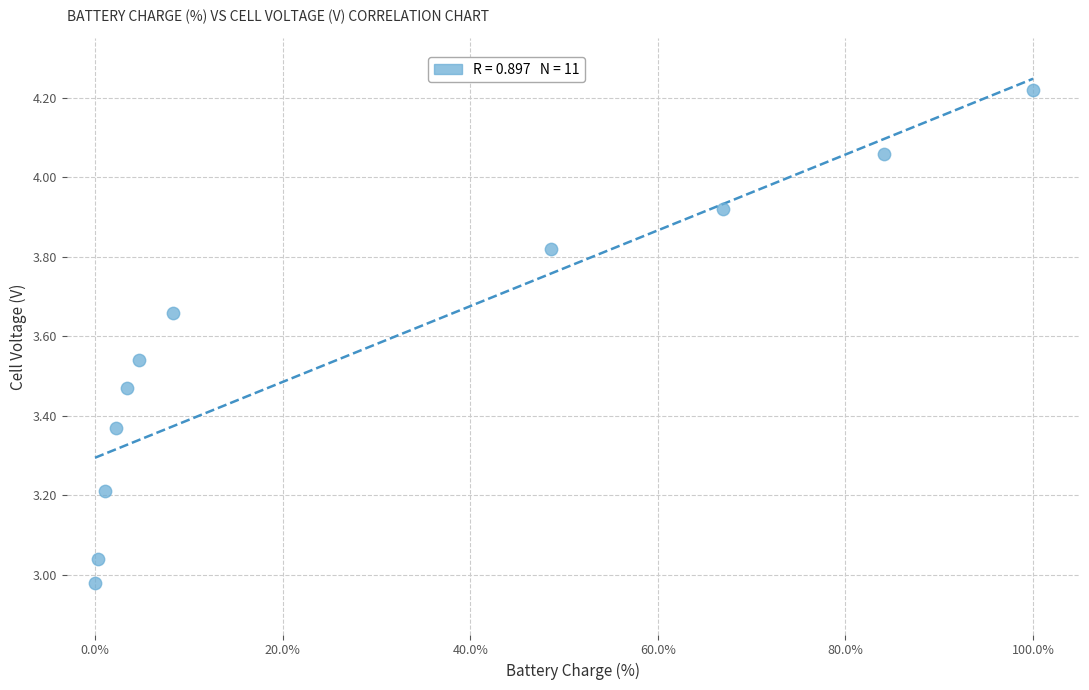

What is the average X value?

29.1